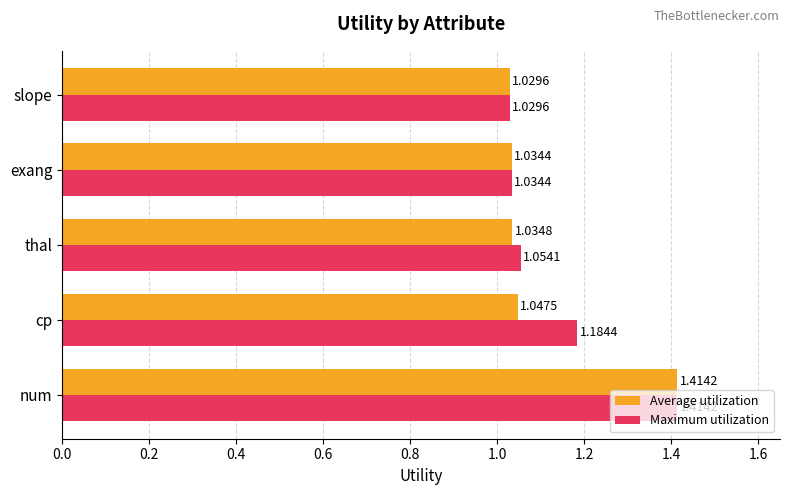

What is the sum of all Maximum utilization values?

5.7